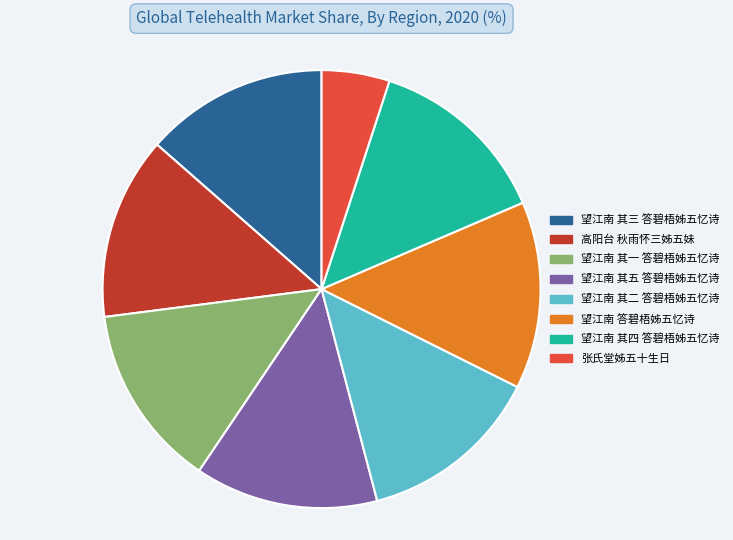

Which slice is the smallest?

张氏堂姊五十生日